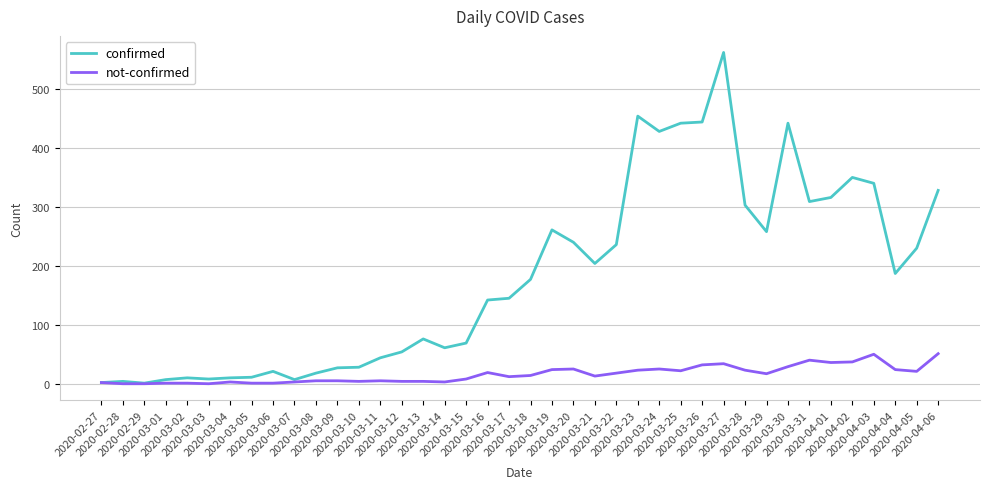

What is the difference between the second highest and minimum values in the not-confirmed series?

50